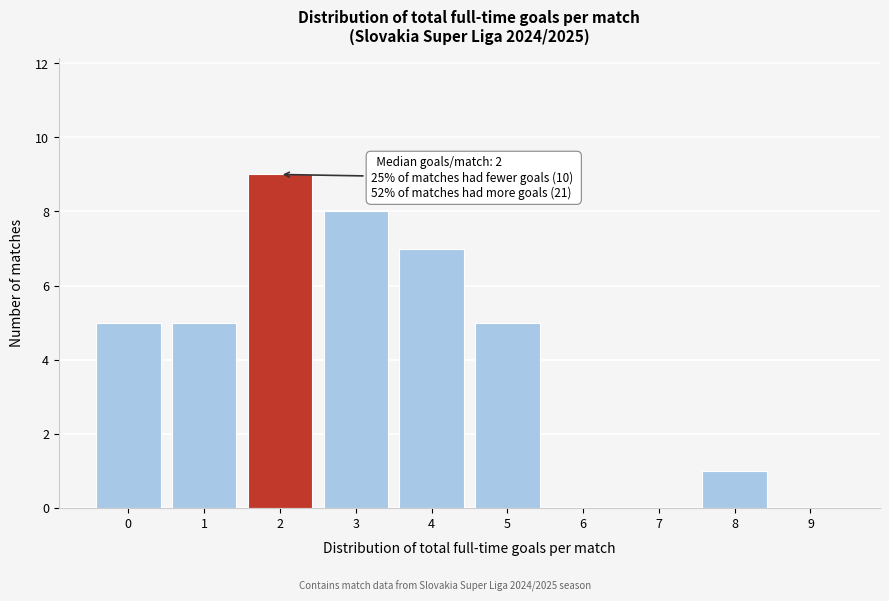

Which range on the x-axis has the tallest bar?

1.5 to 2.5